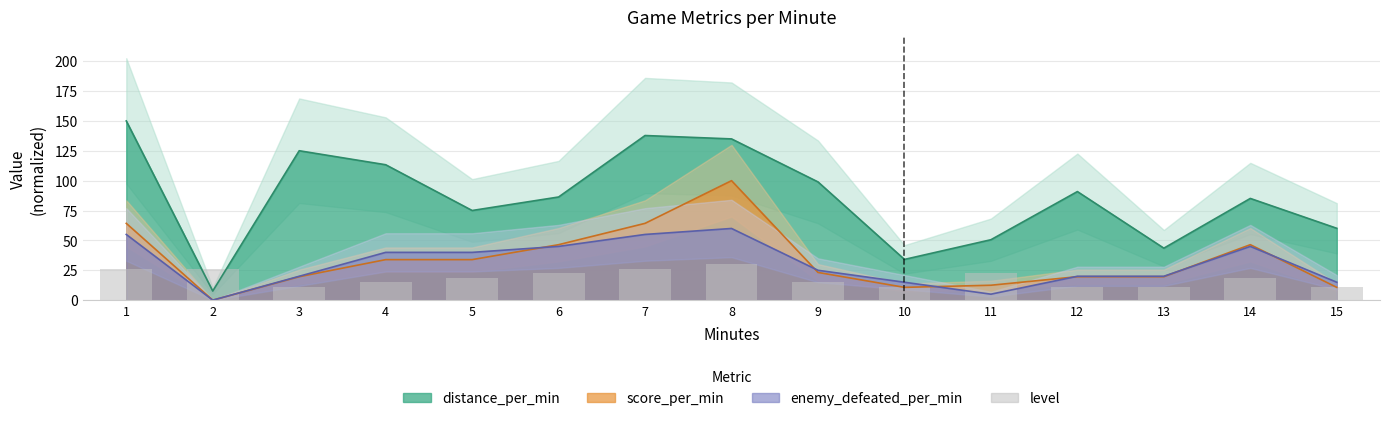

At which label is the value closest to 20?

5